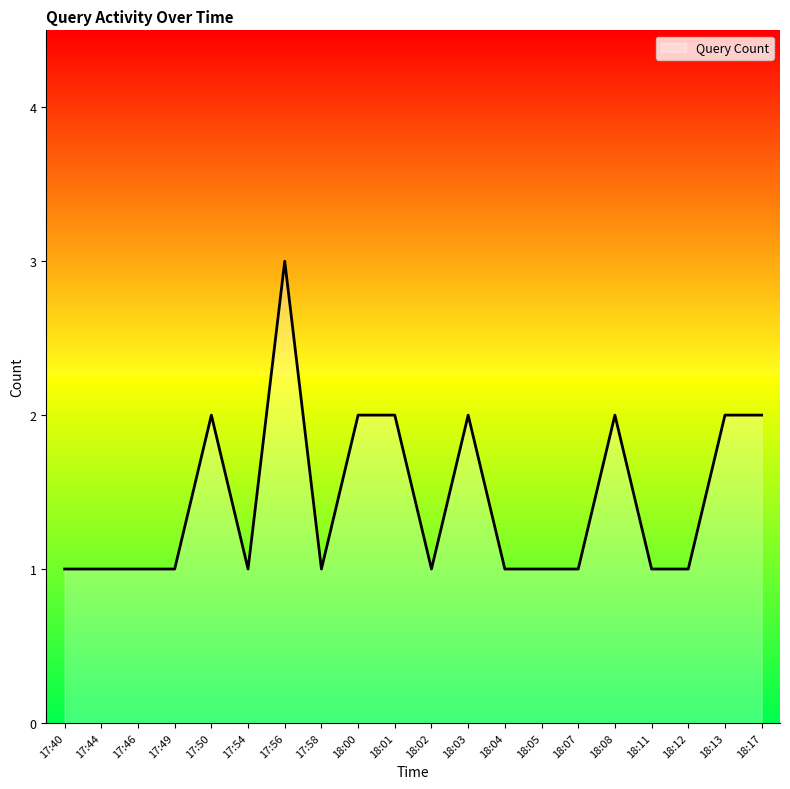

The value at 18:12 is 1. True or false?

True